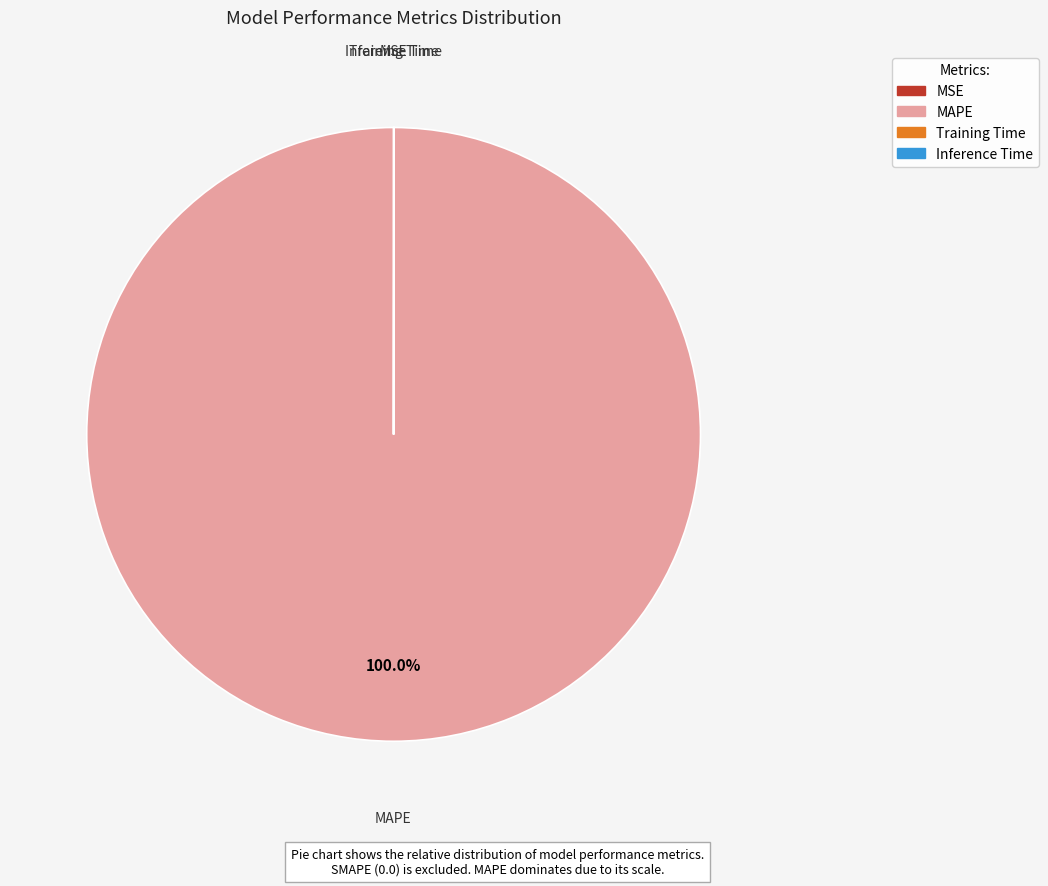

To the nearest percent, what is the average slice percentage?

25%